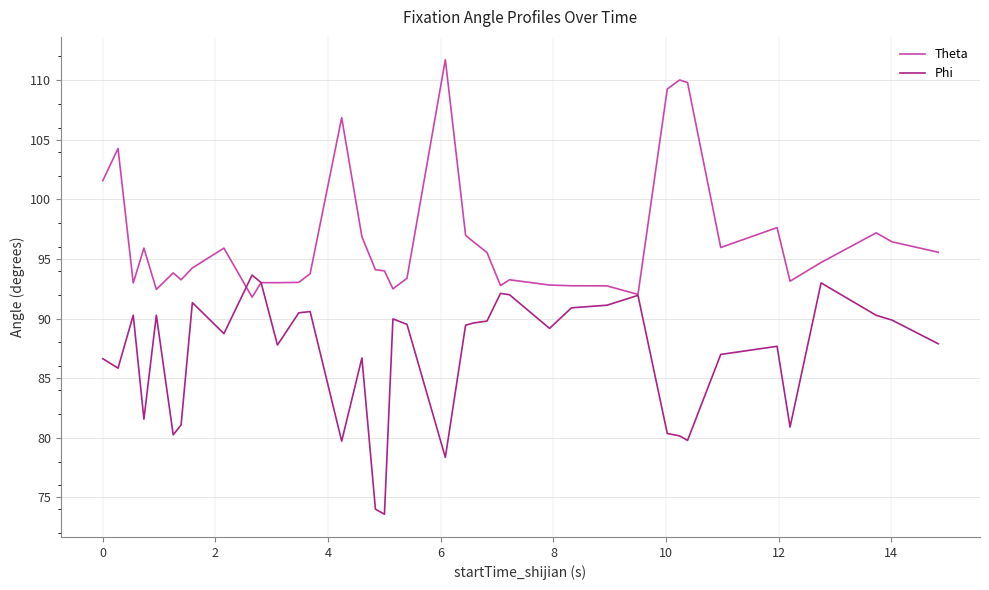

True or false: Phi has more than 2 points higher than both neighbors.

True